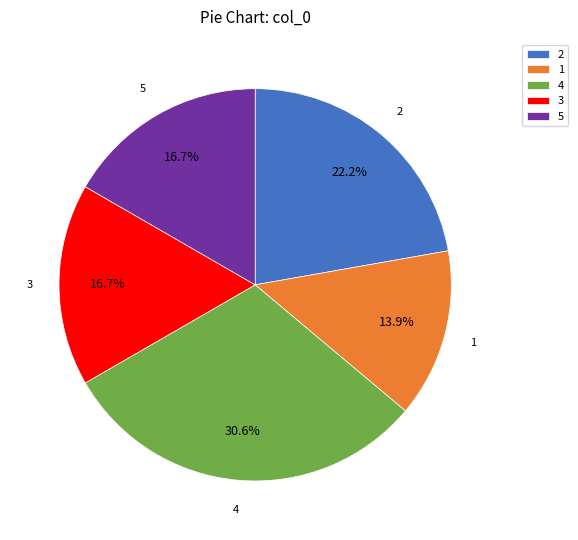

To the nearest percent, what is the difference between the largest and smallest slice percentages?

17%